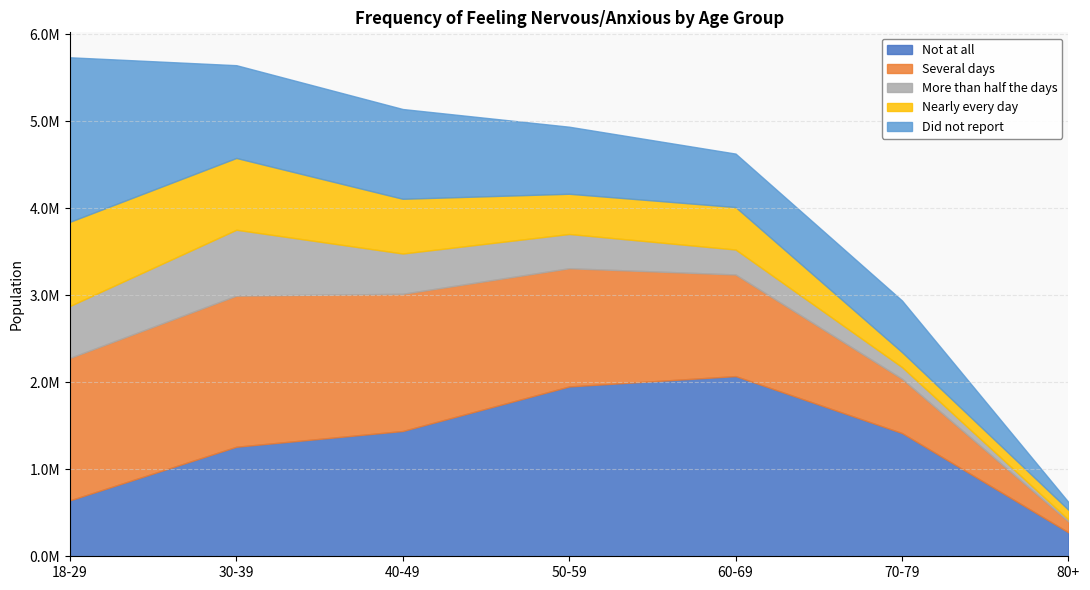

At 80+, list the series in order from smallest to largest.

More than half the days, Did not report, Nearly every day, Several days, Not at all